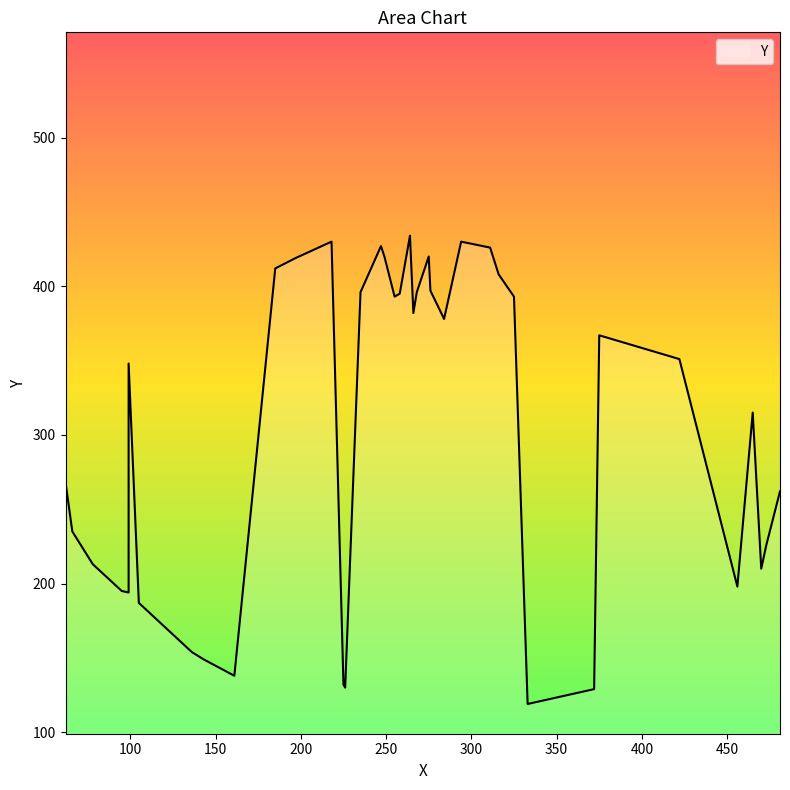

Does the chart have visible grid lines?

No